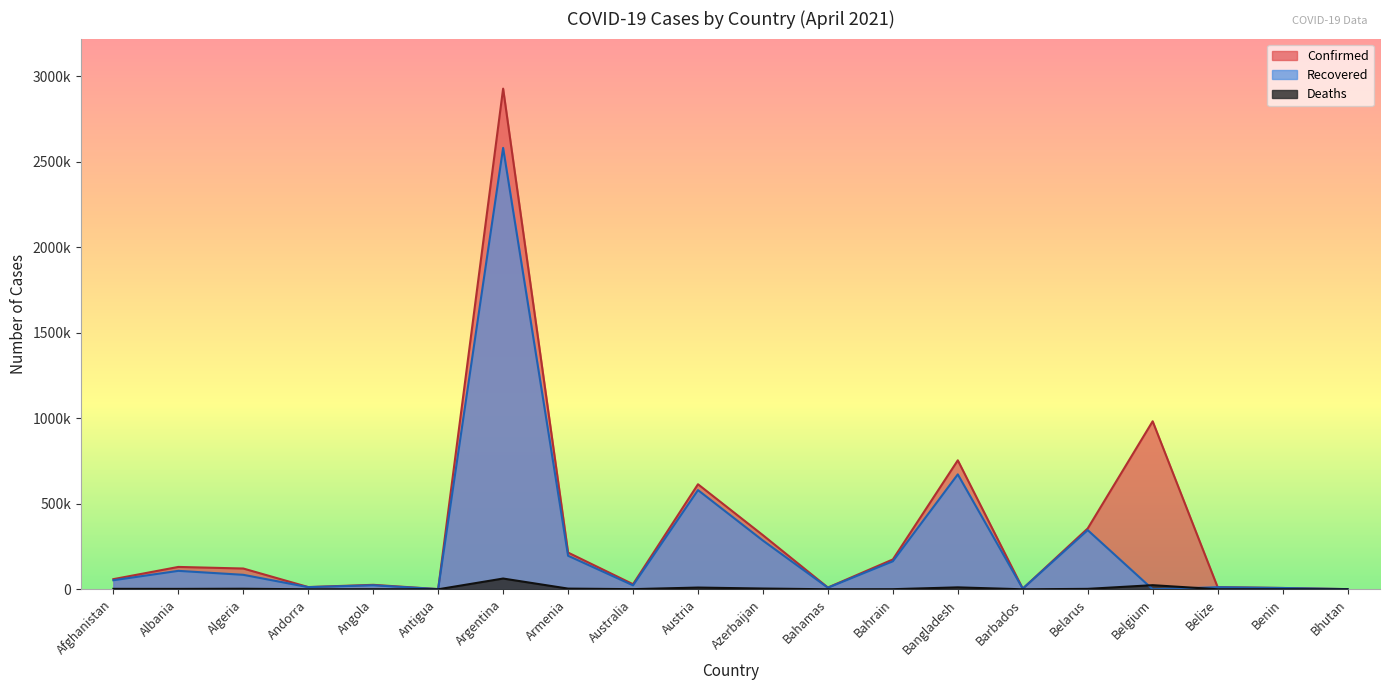

What is the label of the 4th point from the right?

Belgium